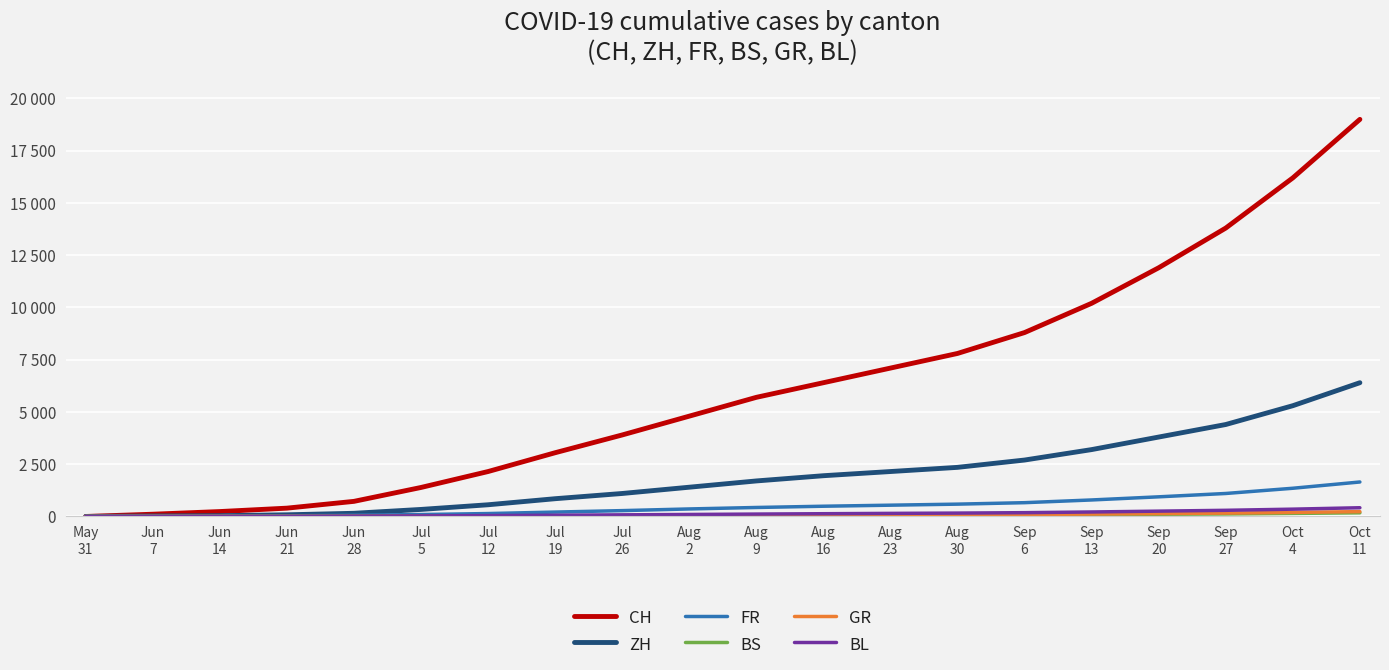

Does the chart have visible grid lines?

Yes